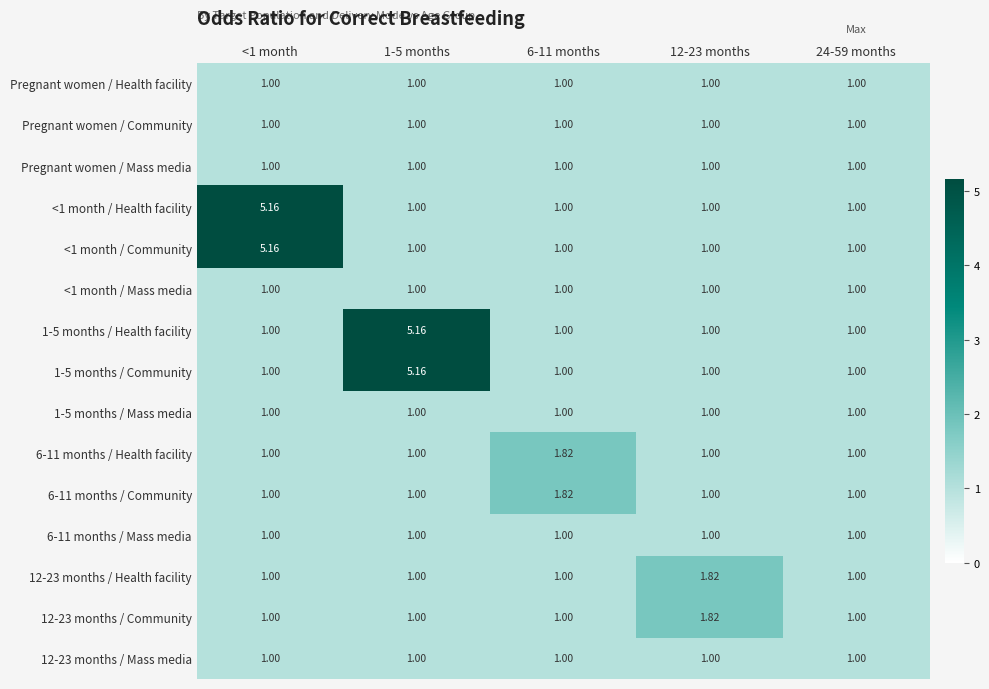

How many distinct data groups are displayed?

15